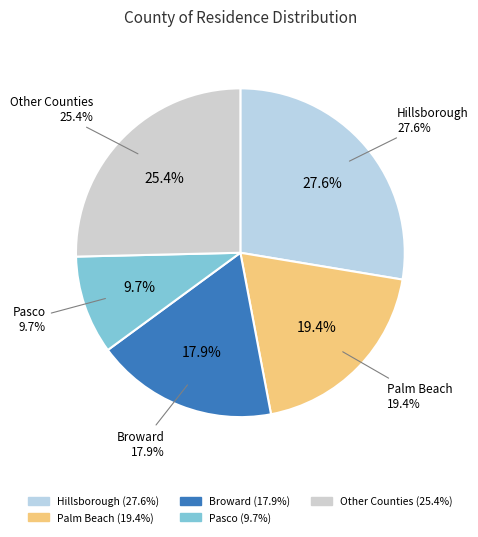

Is it true that Palm Beach is 19% of the pie?

True